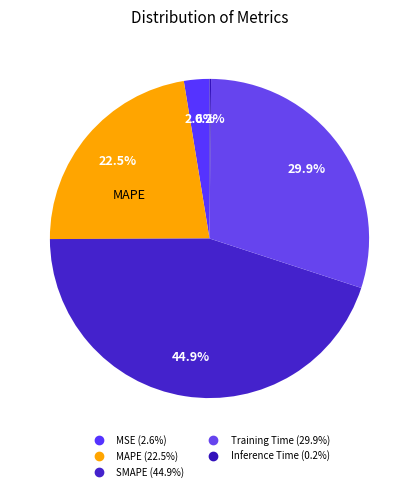

How many slices are in this pie chart?

5